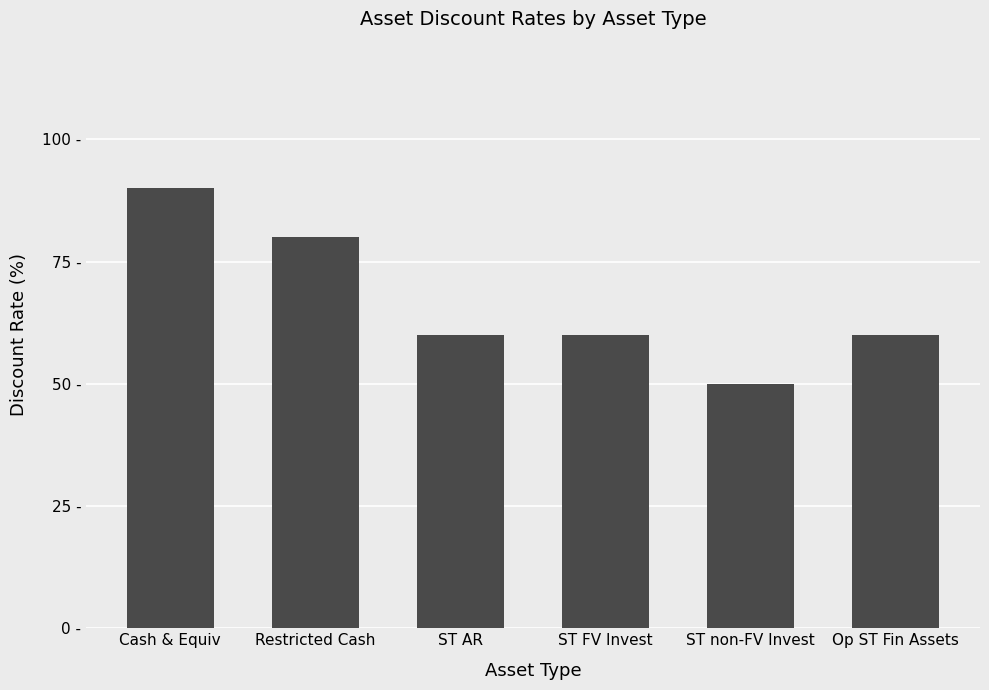

What is the sum of the values at ST AR and Restricted Cash?

140